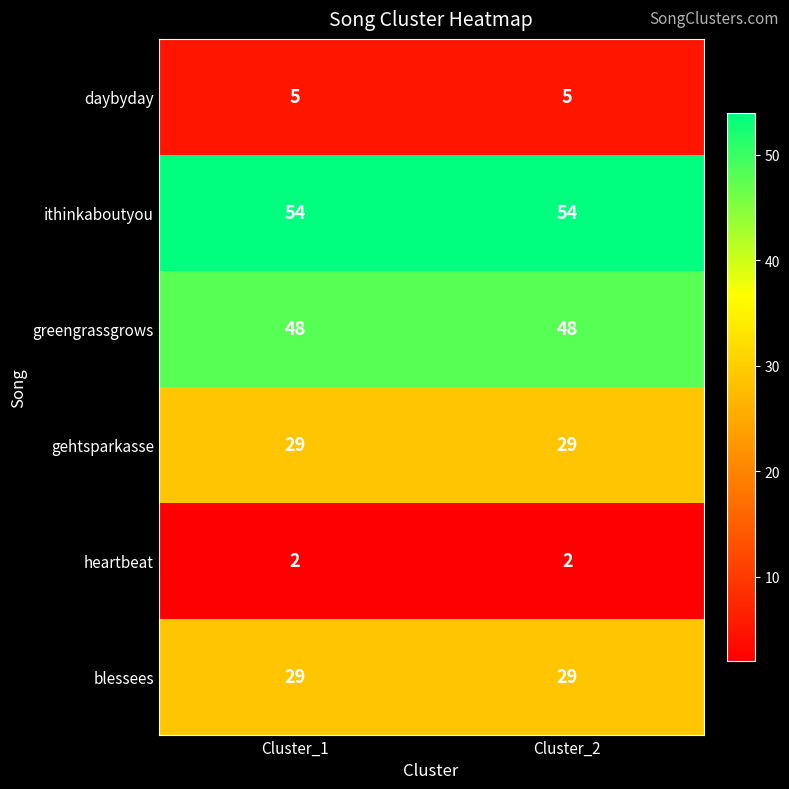

How many series are shown in this chart?

6